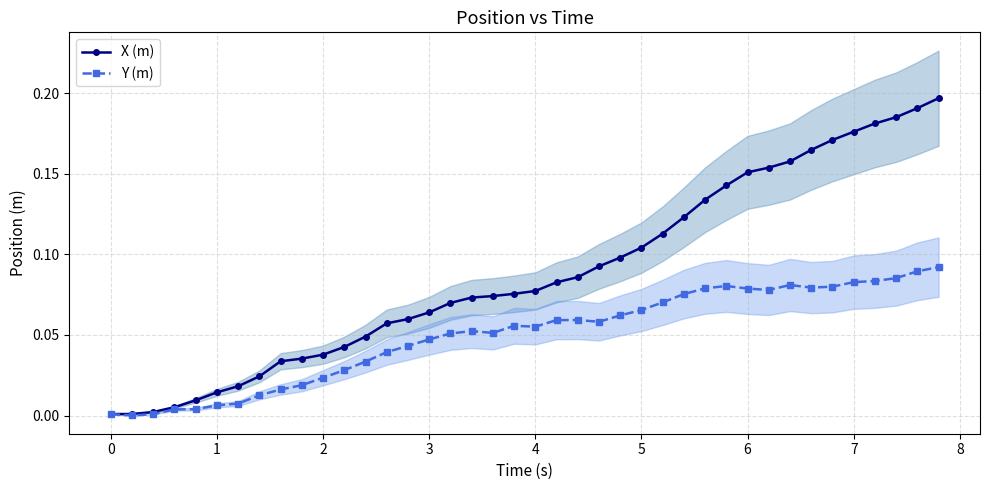

True or false: Y (m) has more than 0 interior local peaks.

True